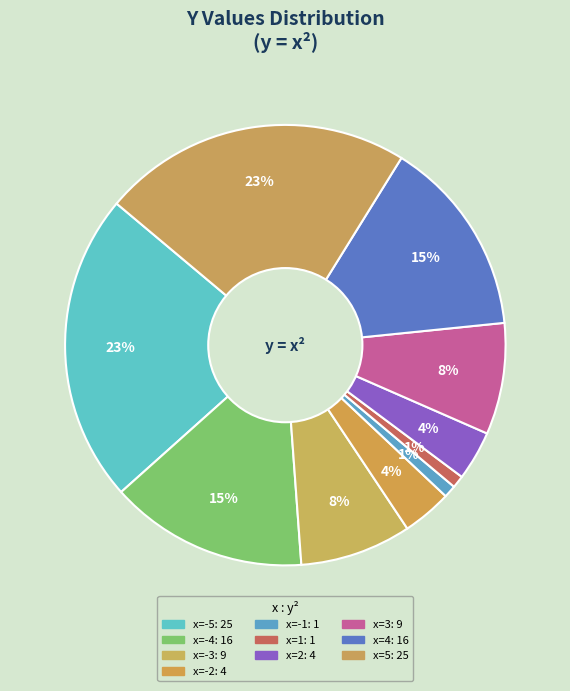

Count the number of slices in the pie.

10